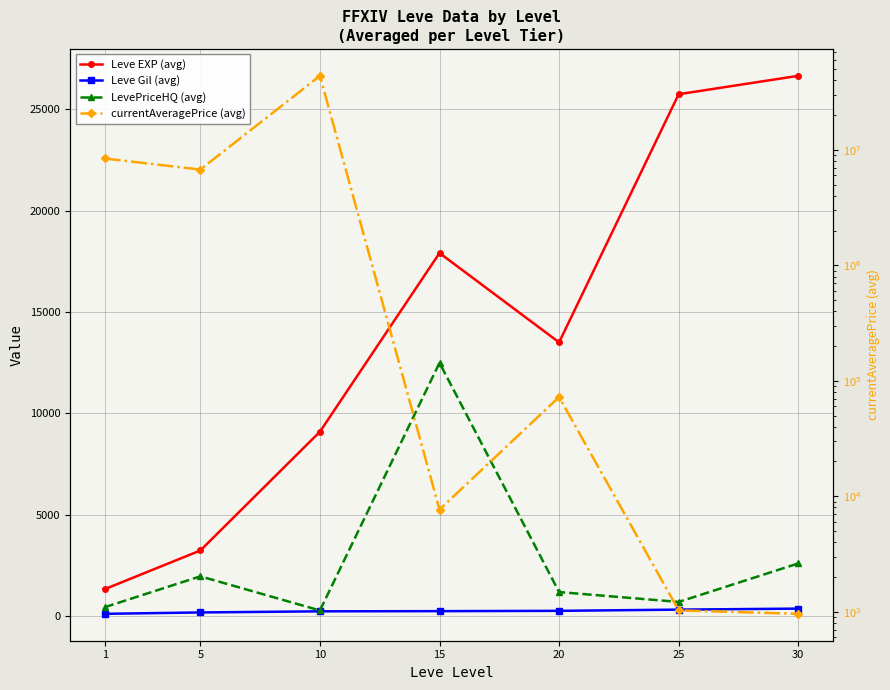

What is the value of the LevePriceHQ (avg) point at the 5th from the left?

1187